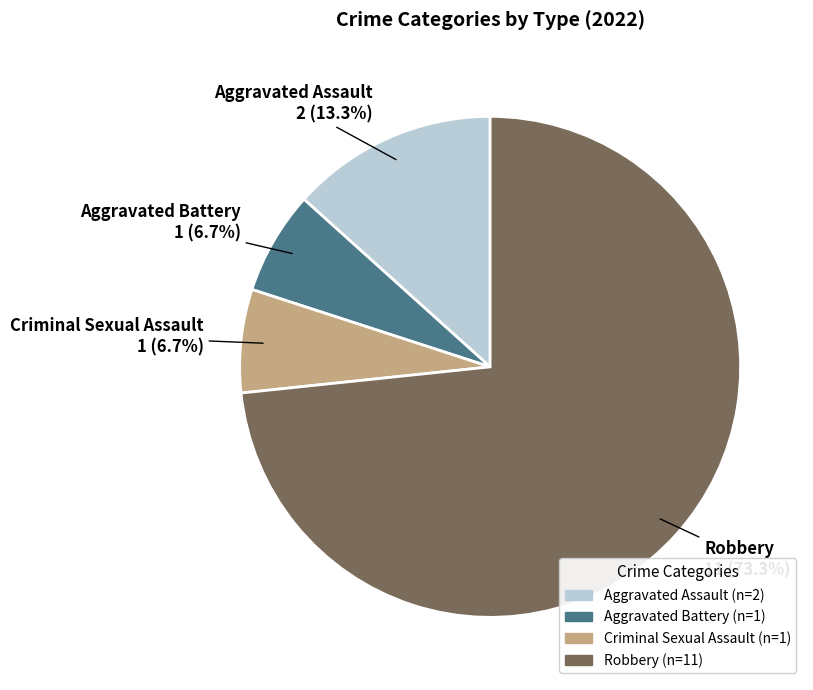

What is the majority slice?

Robbery